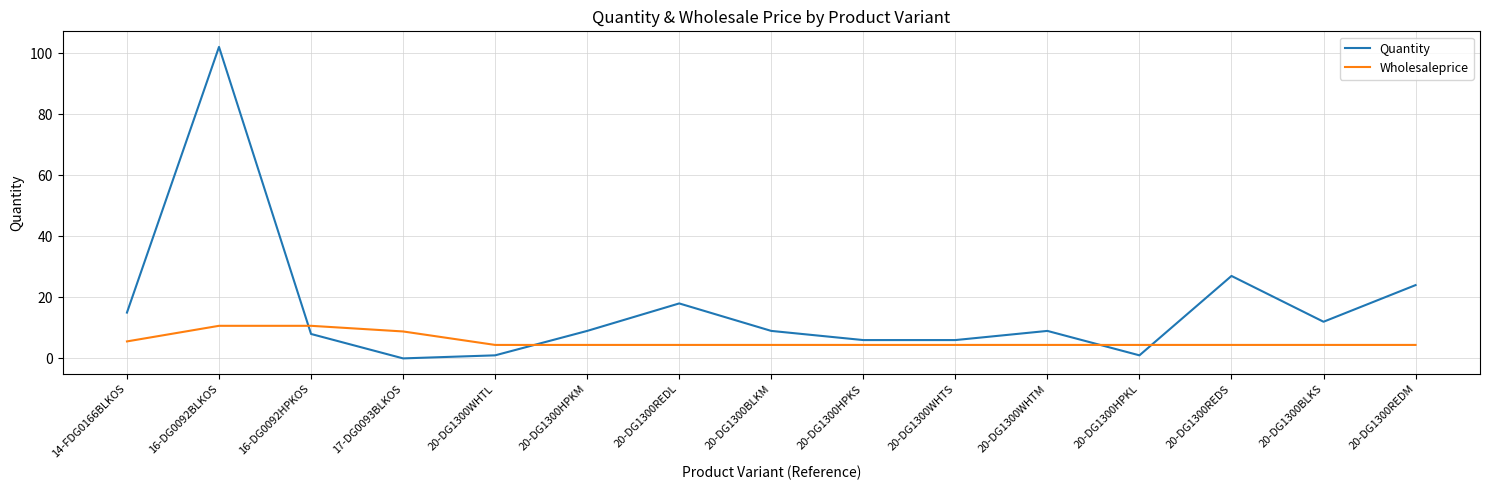

How many lines are shown in the chart?

2